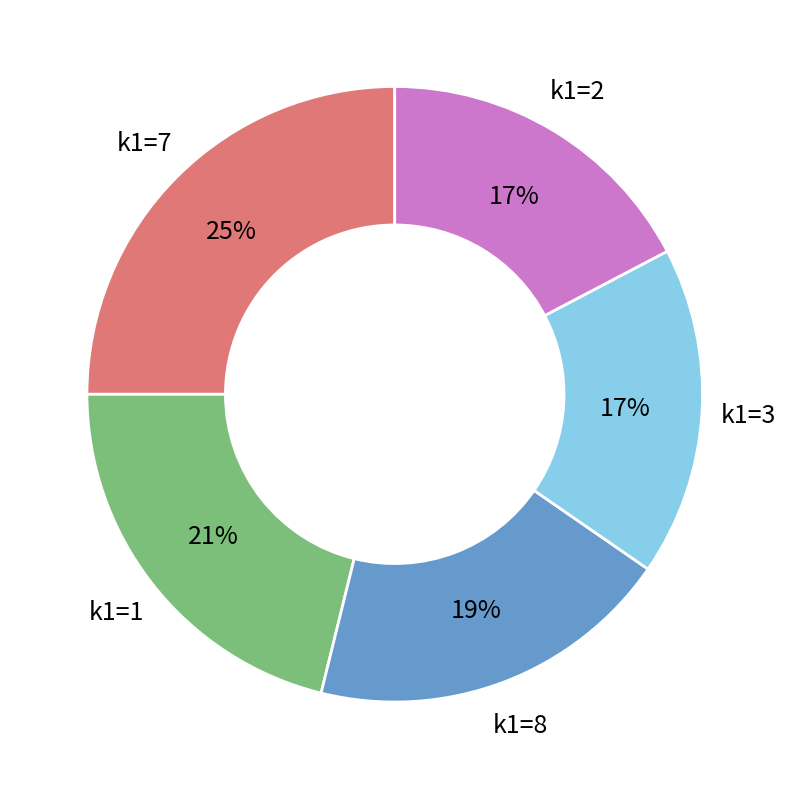

To the nearest percent, what is the average slice percentage?

20%